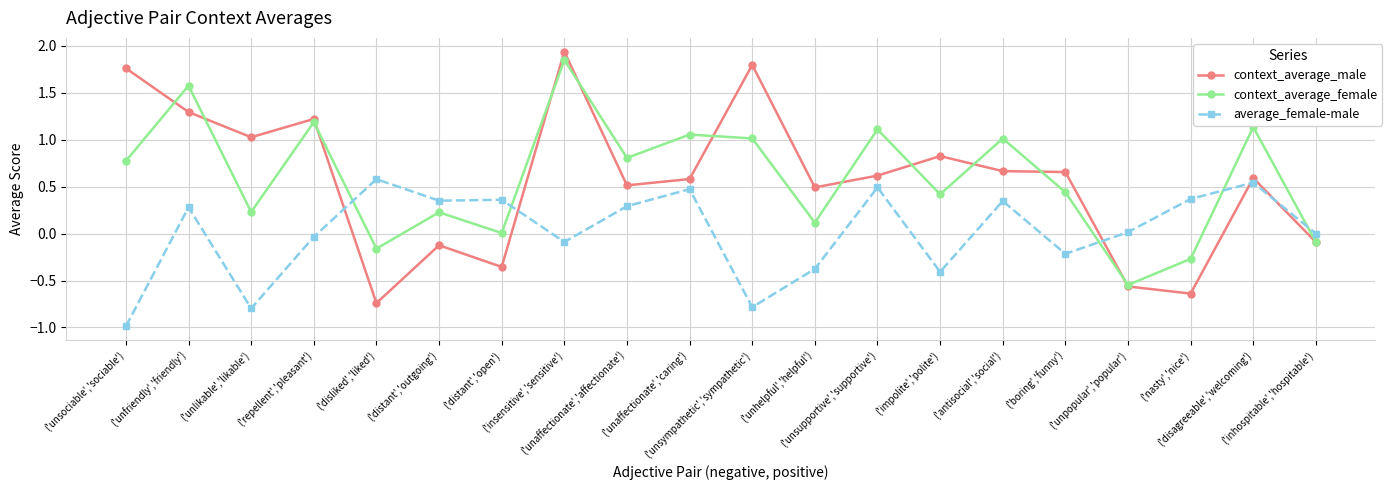

What are all the series names shown in the legend?

context_average_male, context_average_female, average_female-male